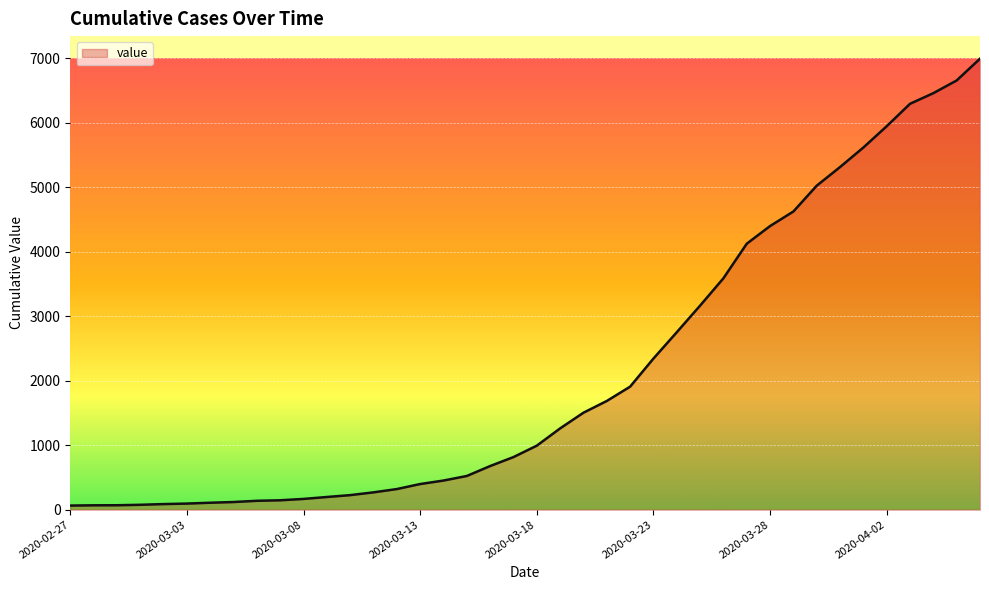

What is the maximum value shown in the chart?

6995